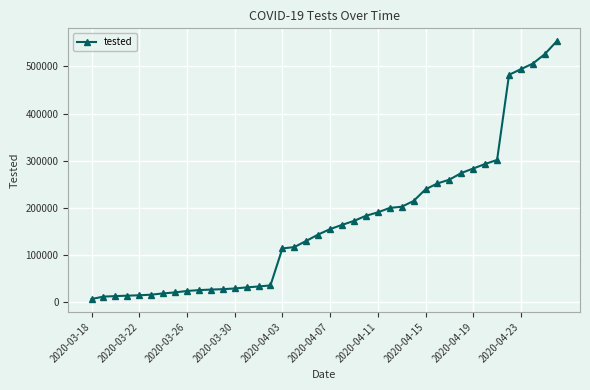

What is the difference between the maximum and minimum values?

547118